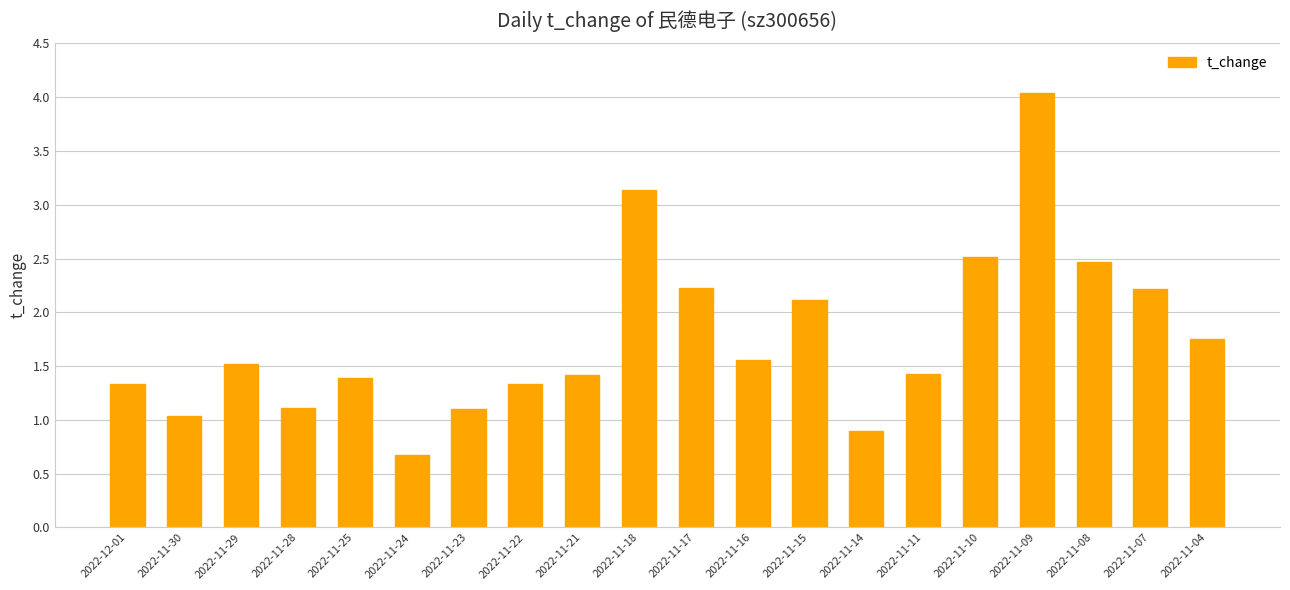

What is the difference between the maximum and second lowest values?

3.1